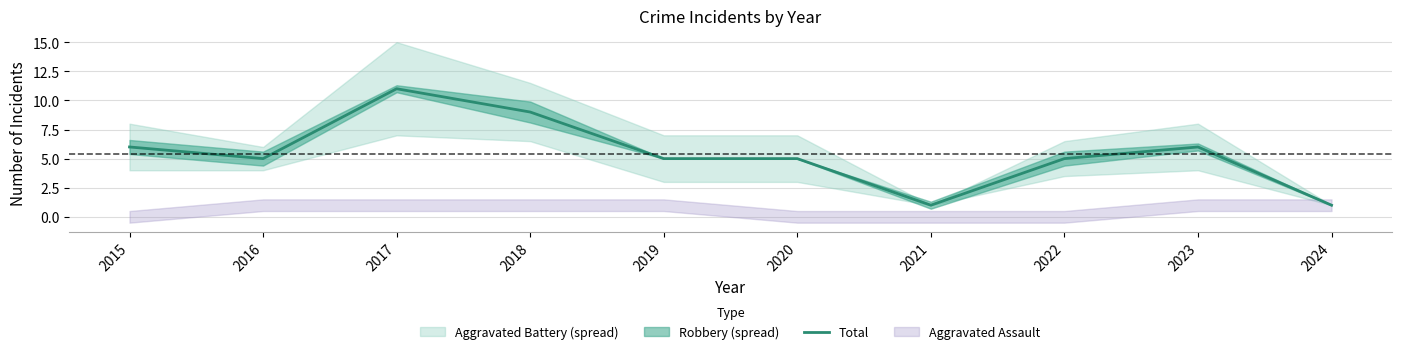

Count the values in the range 5 to 6.

6